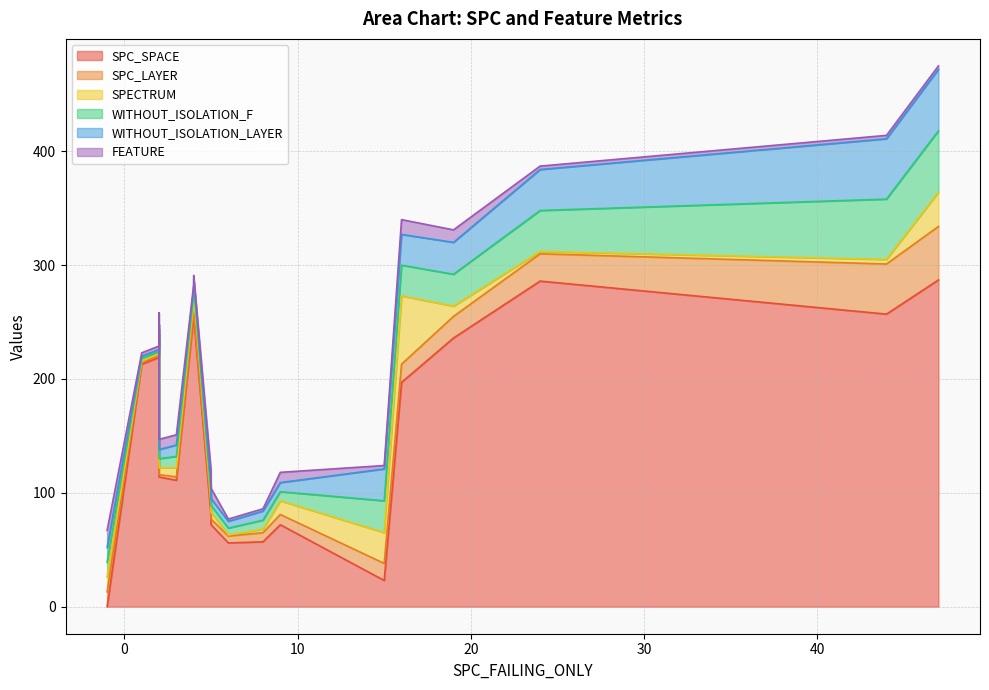

Which series has the largest range (max minus min)?

SPC_SPACE